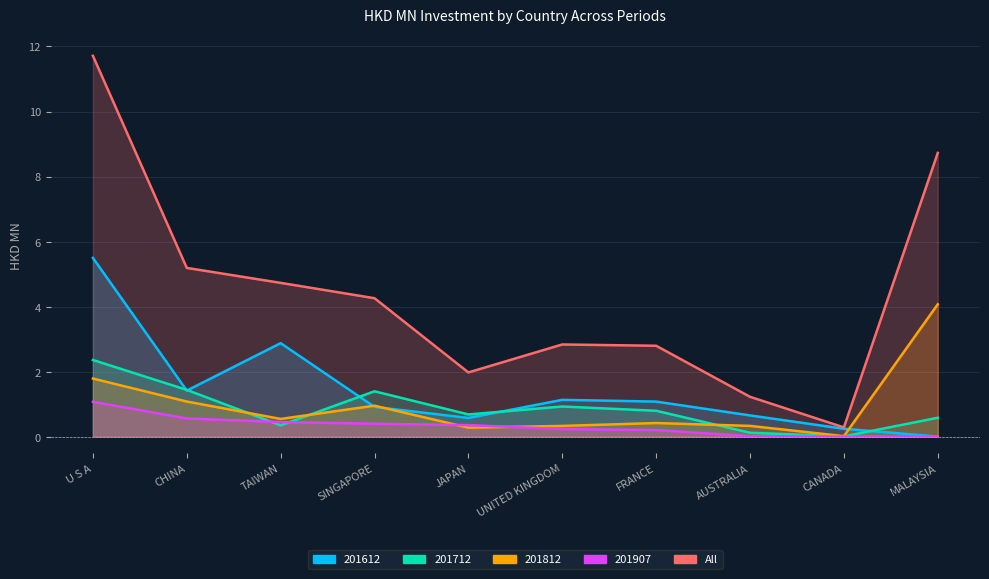

What is the label of the 9th point from the left?

CANADA